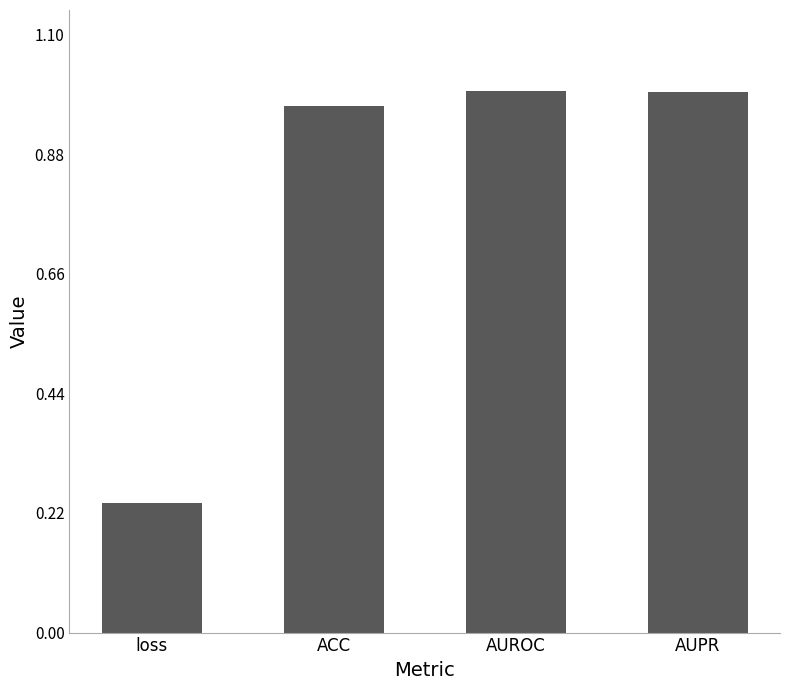

Does the chart contain any negative values?

No